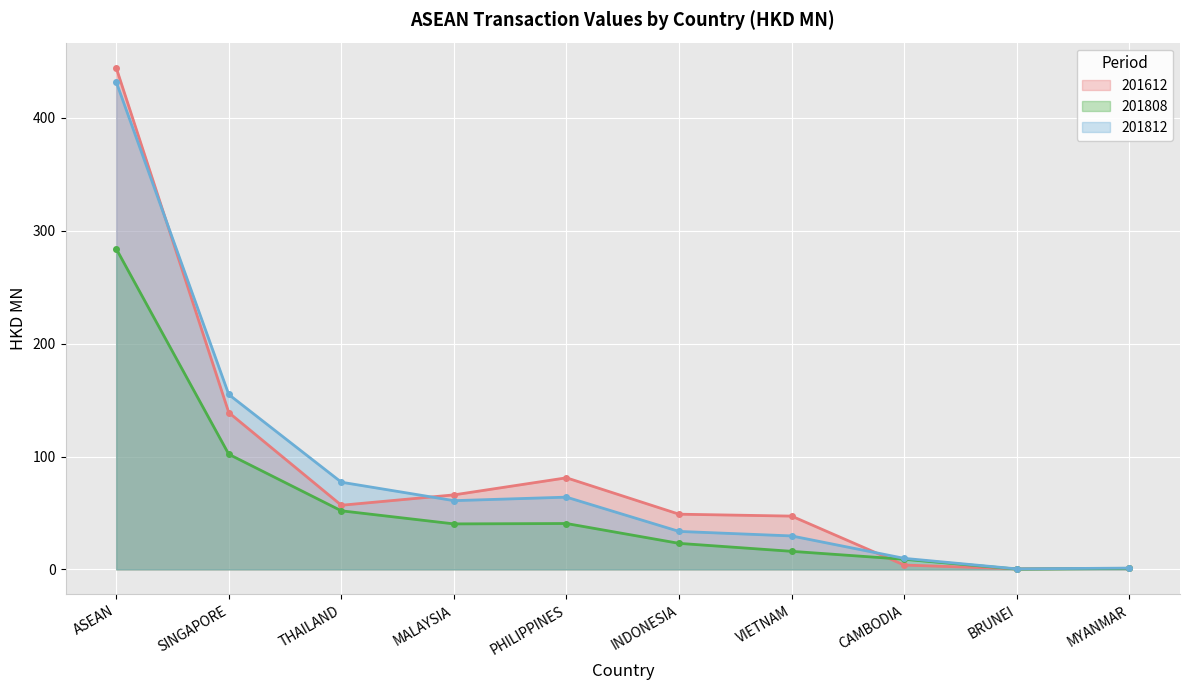

At which category does the chart reach its minimum across all series?

BRUNEI